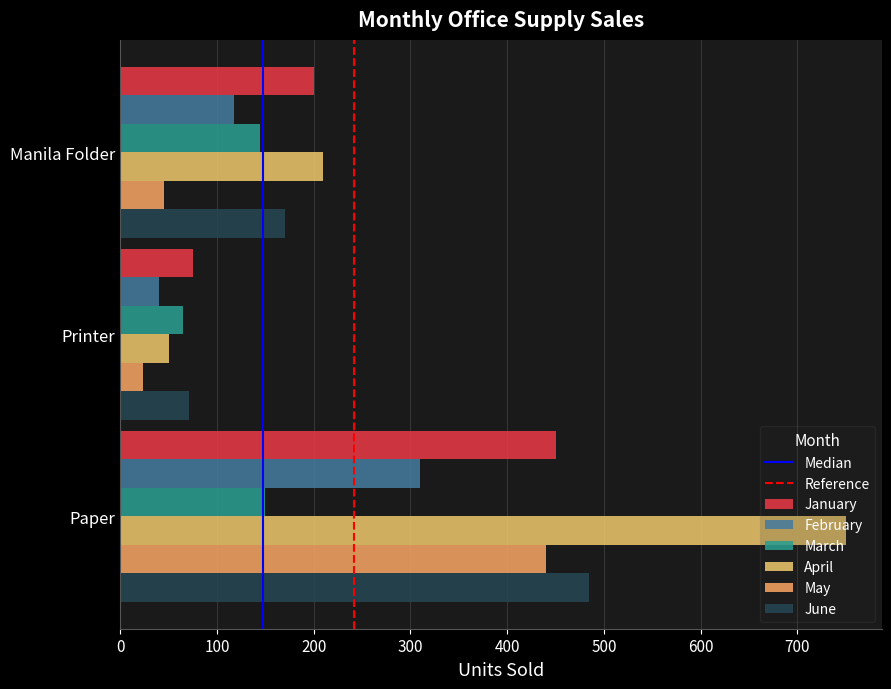

How many distinct data groups are displayed?

6